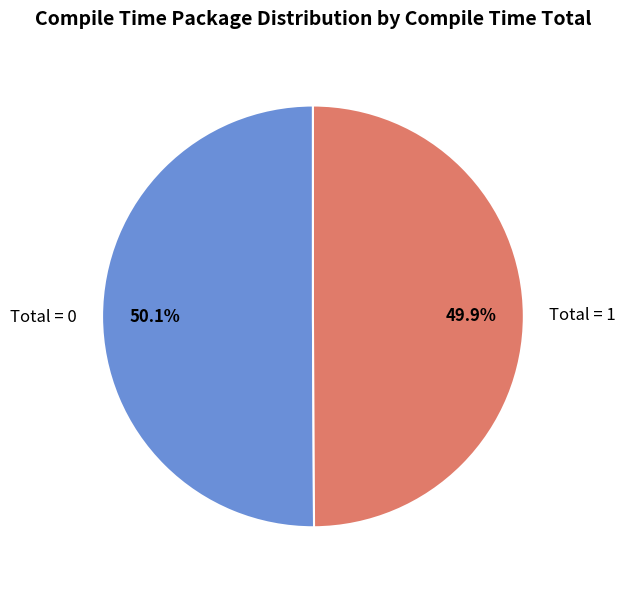

Is there any slice that represents more than half of the pie?

Yes